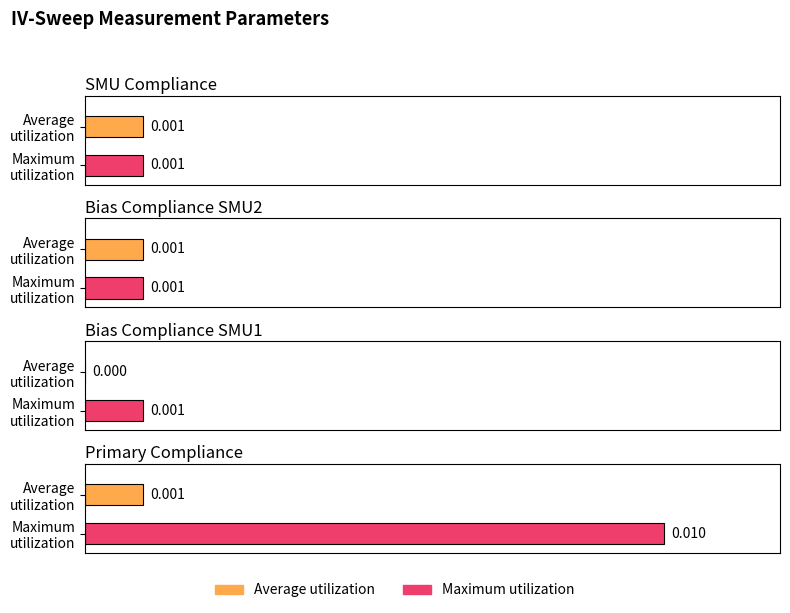

Are the bars grouped side by side (vs. stacked)?

Yes